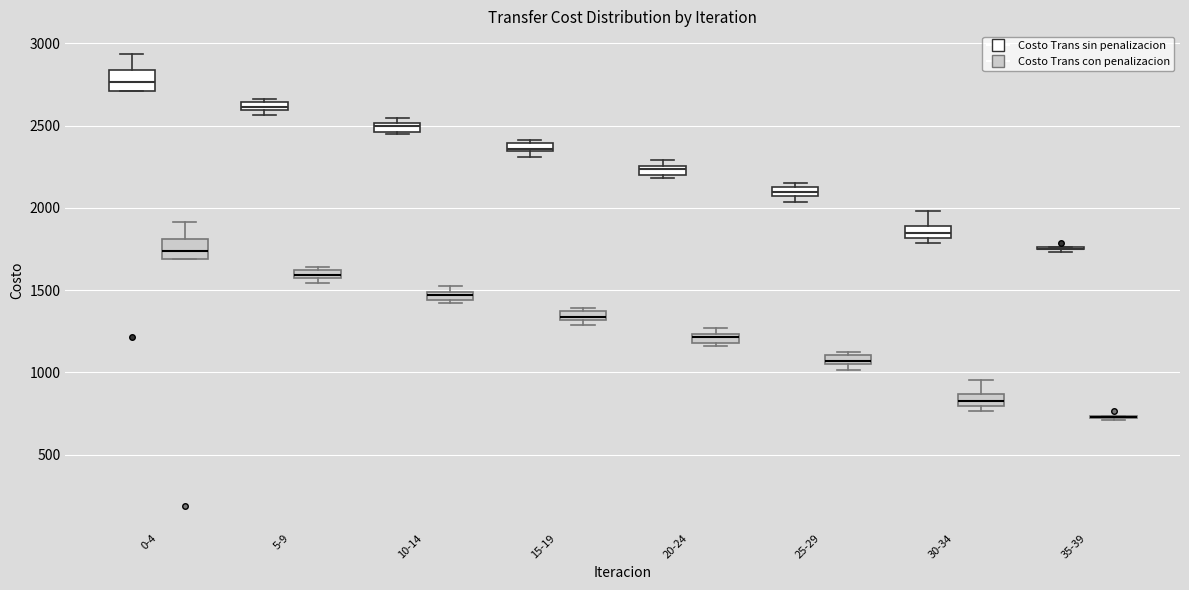

Where is the lower edge of the box for 5-9 (Costo Trans con penalizacion) on the y-axis? The values are not printed on the chart, so give them approximately, as read against the axis.

1550